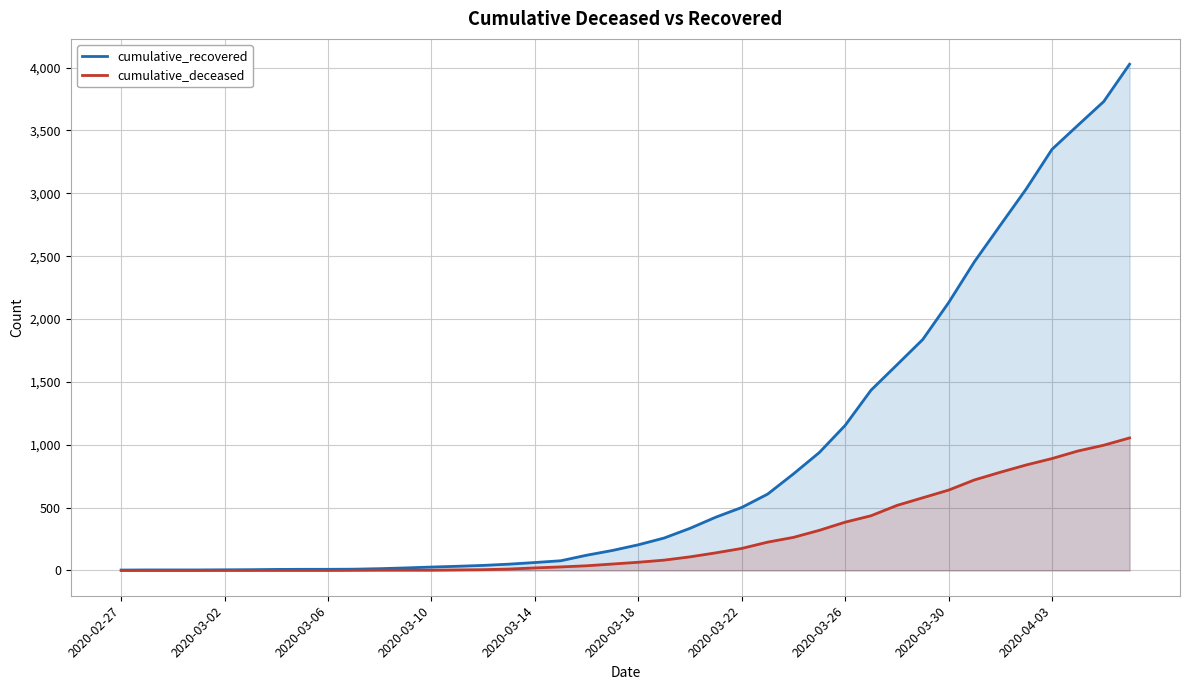

Count the number of data series in this chart.

2